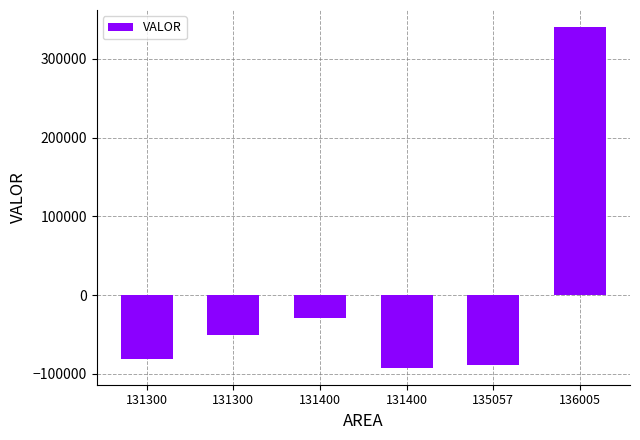

Are the bars horizontal?

No